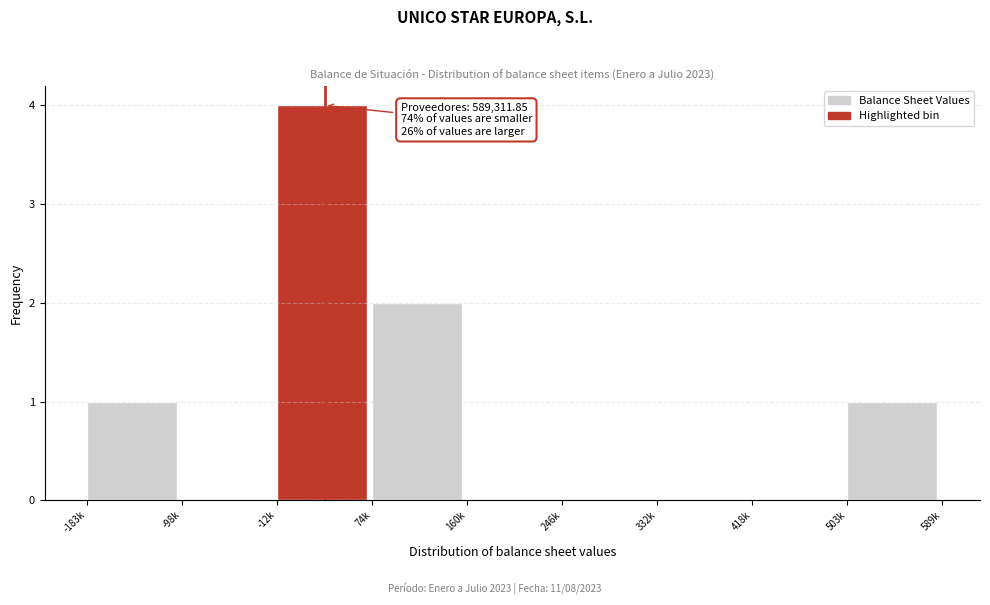

Reading left to right, transcribe all the data shown in this chart.

-183k=1	-98k=0	-12k=4	74k=2	160k=0	246k=0	332k=0	418k=0	503k=1